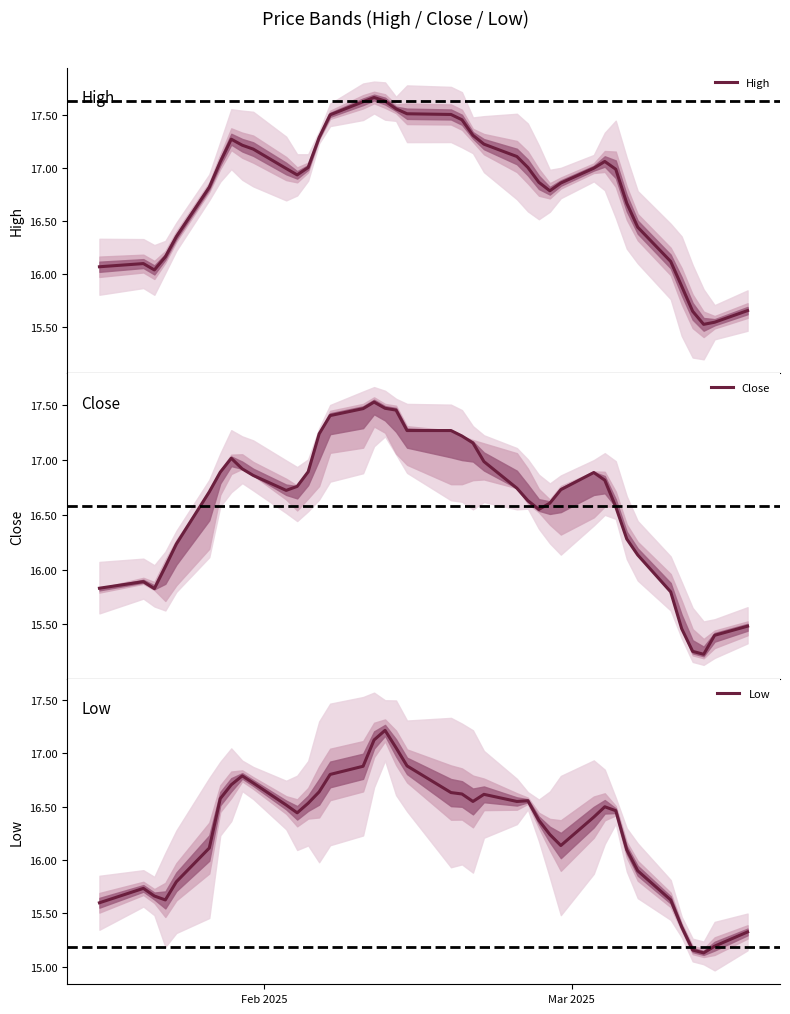

What is the maximum value for Low?

17.2